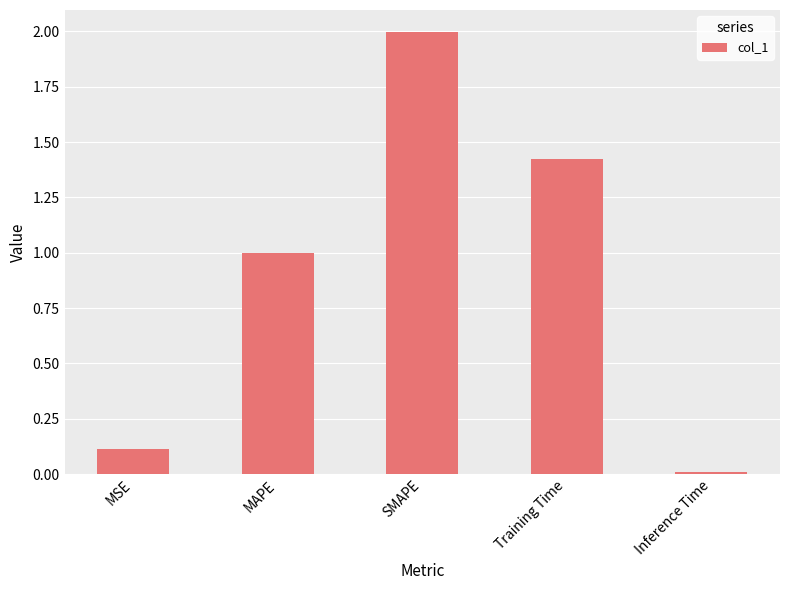

What is the change in value from MAPE to Inference Time?

-1.0